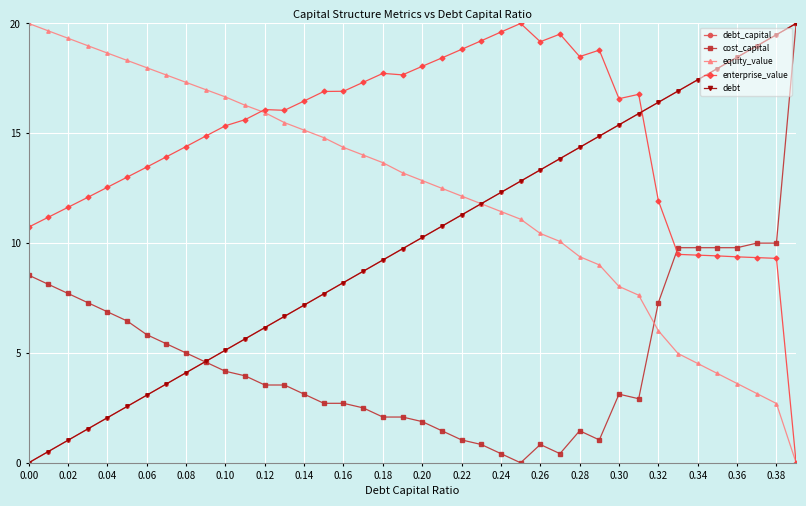

How many times do equity_value and debt cross each other?

1